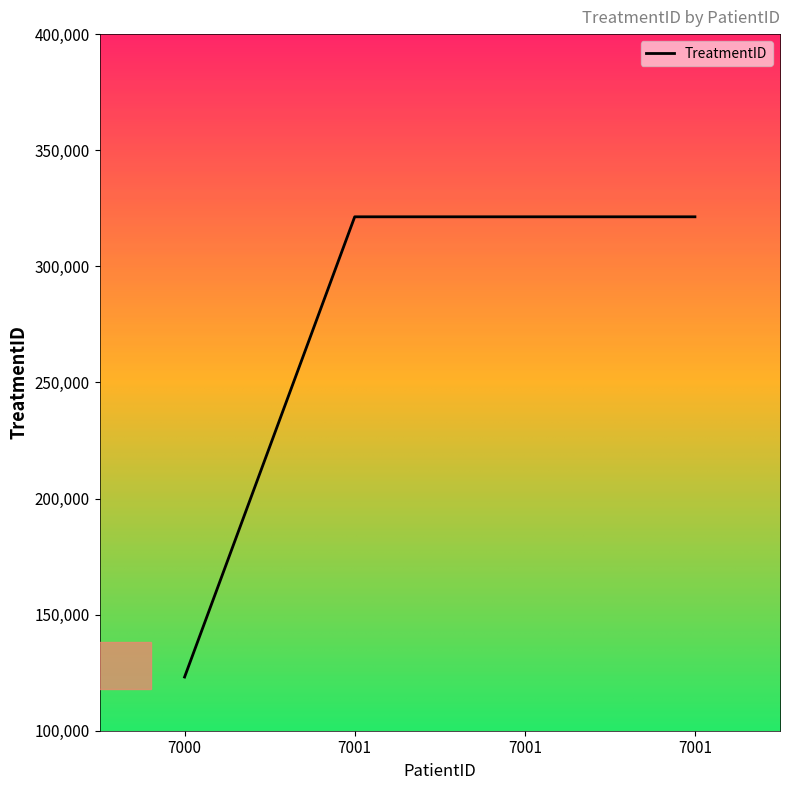

What is the sum of the values at 7001 and 7000?

444444